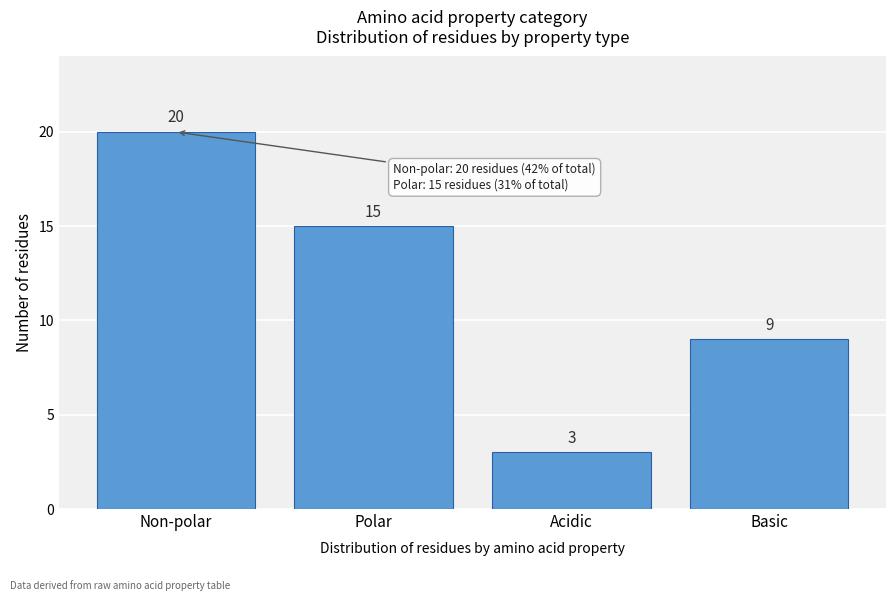

Reading right to left, transcribe all the data shown in this chart.

9	3	15	20